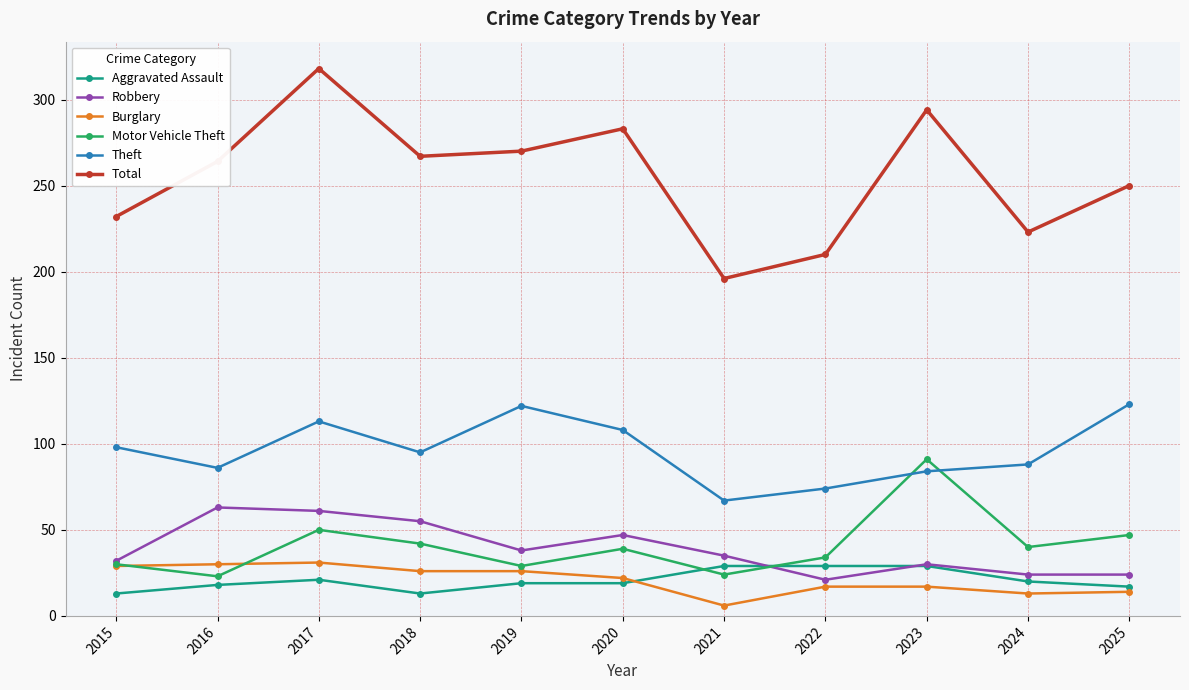

How many lines are shown in the chart?

6